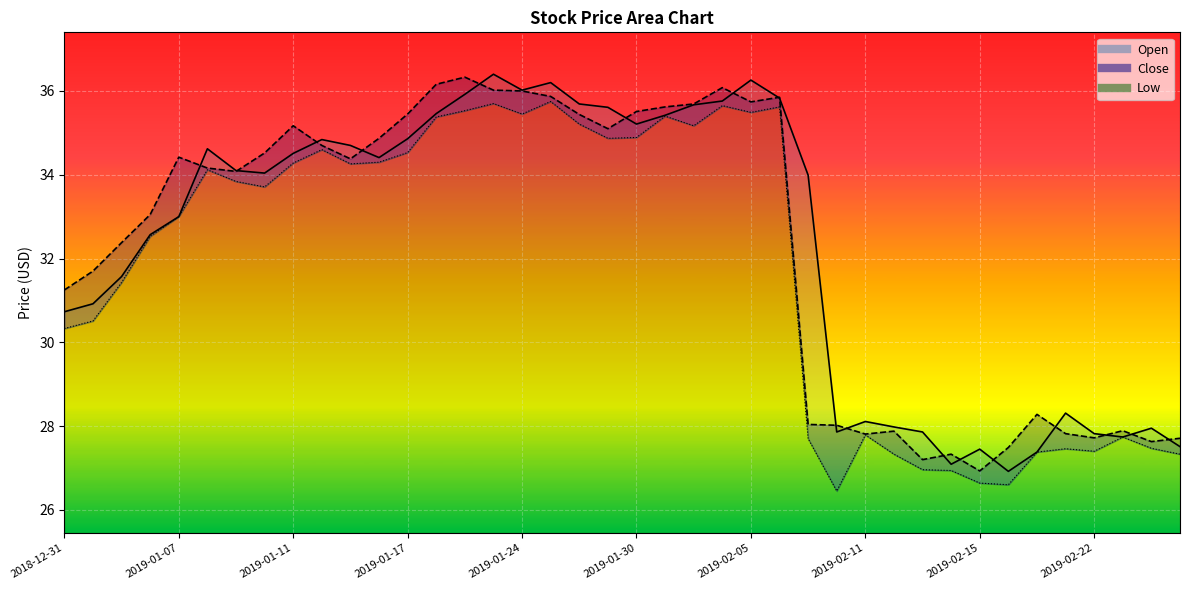

Which category has the highest value in the Low series?

2019-01-25